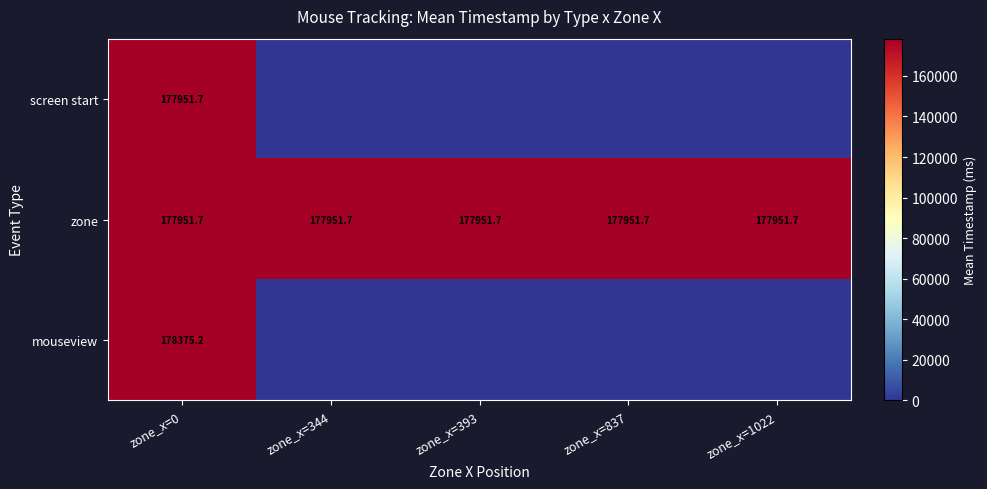

Between zone_x=1022 and zone_x=0, which is larger?

zone_x=0